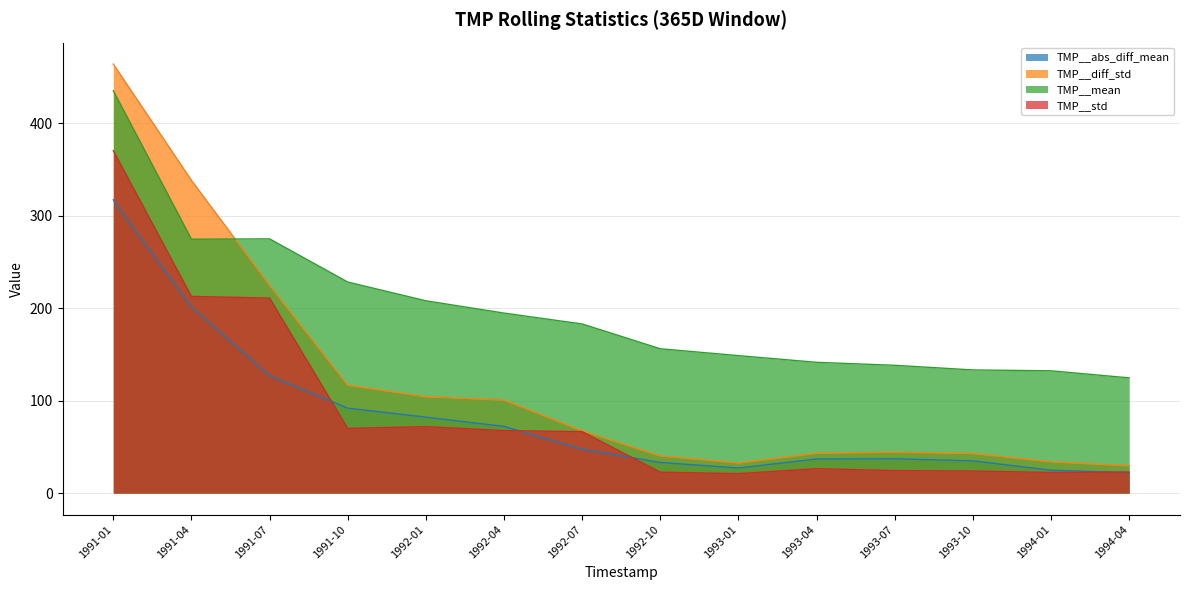

Reading left to right, extract all data points from this chart.

TMP__abs_diff_mean: 317.0	201.6	127.2	91.8	82.1	72.1	47.6	33.1	27.2	36.8	37.1	34.8	24.7	22.1
TMP__diff_std: 463.8	338.0	224.7	116.7	104.2	100.6	67.4	40.2	32.5	43.1	44.2	42.9	33.8	29.6
TMP__mean: 434.9	274.4	274.8	228.1	207.9	194.6	182.8	156.0	148.6	141.4	138.2	133.1	132.2	124.6
TMP__std: 370.1	212.6	210.8	69.9	71.9	67.5	66.4	22.6	21.1	26.4	24.3	23.9	22.3	22.8